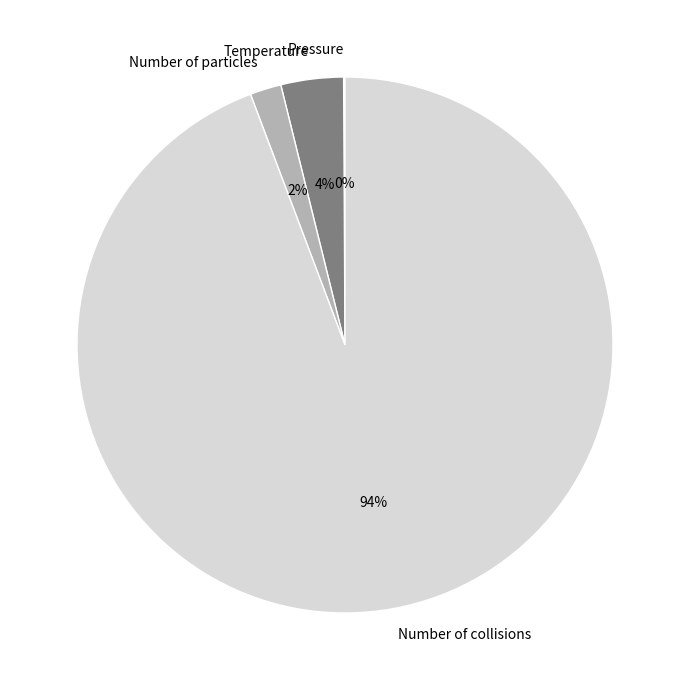

To the nearest percent, what is the combined percentage of Number of collisions and Number of particles?

96%